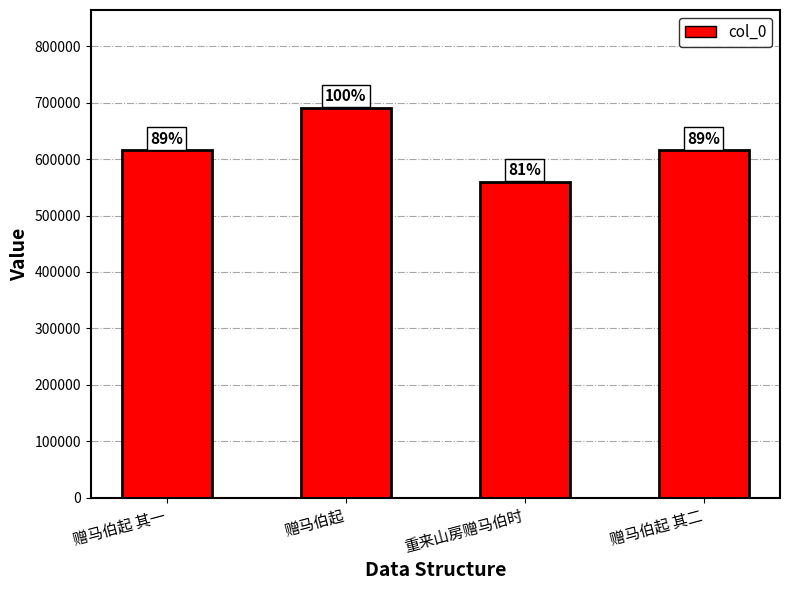

What is the value of the 3rd bar from the left?

558918